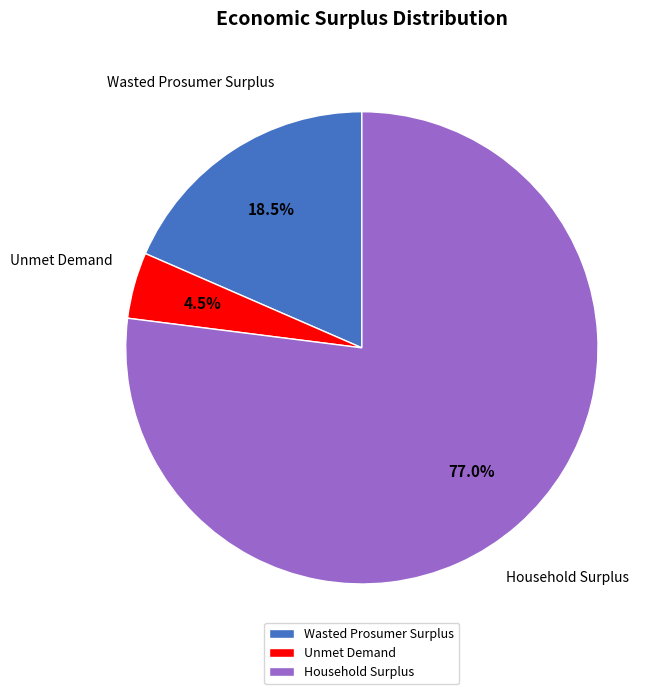

To the nearest percent, what is the difference between the Household Surplus and Unmet Demand slice percentages?

72%